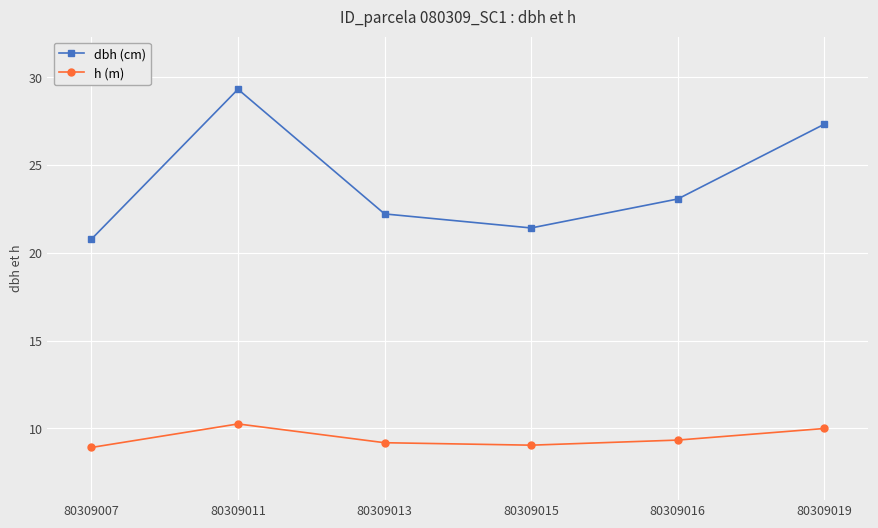

Count the number of categories in the chart.

6